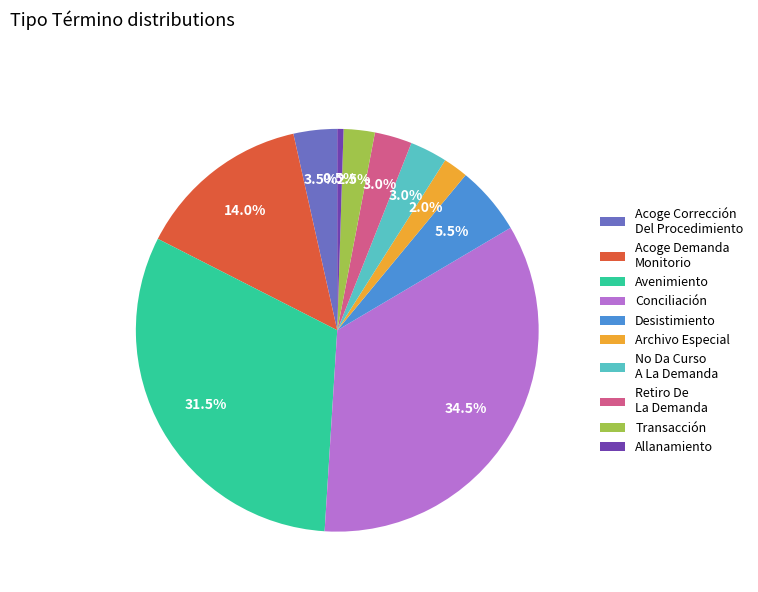

What is the total percentage of Archivo Especial and Retiro De La Demanda?

5.0%